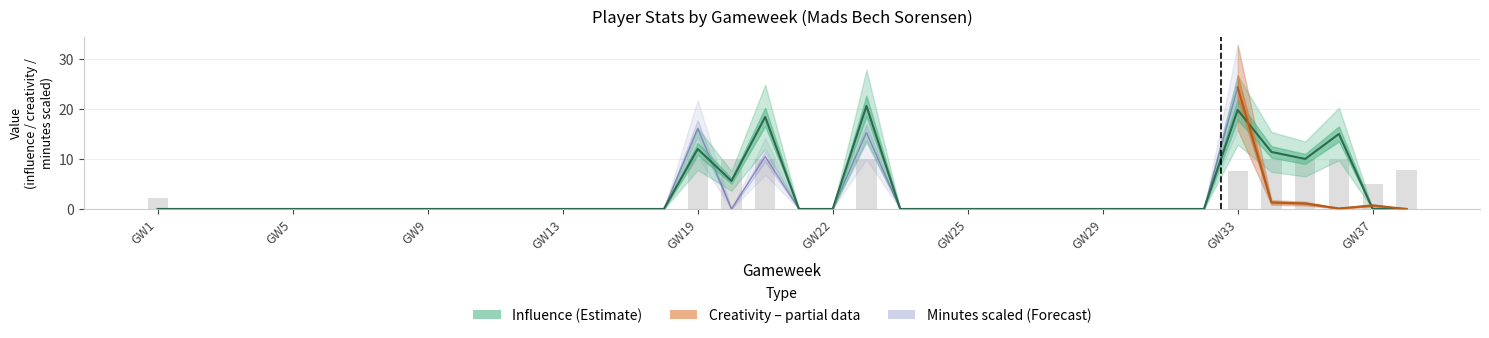

What is the difference between the second highest and second lowest values in the minutes_2021-22 series?

10.0